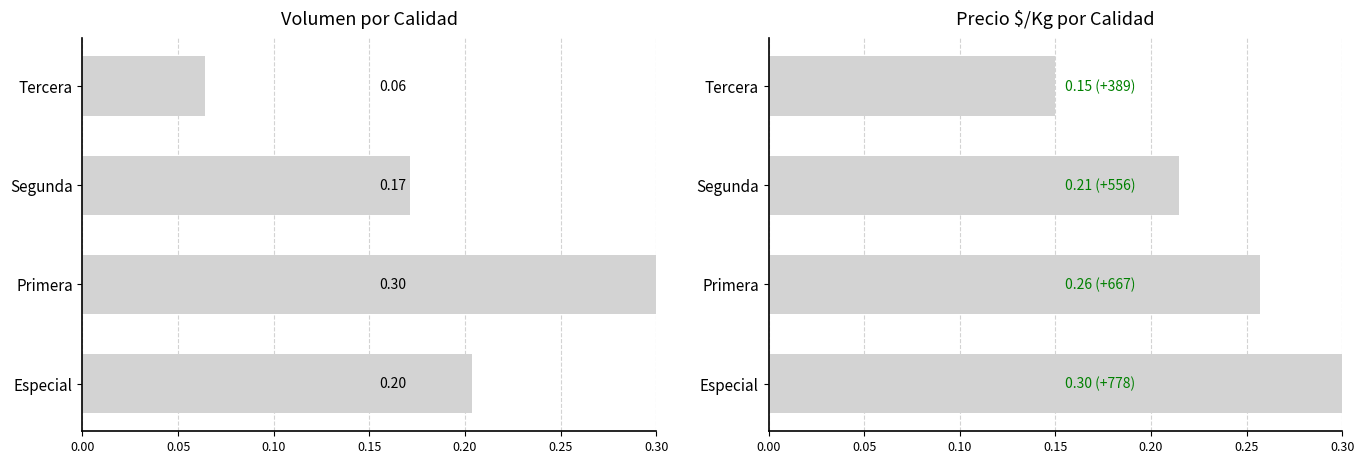

How many groups of bars are there?

4